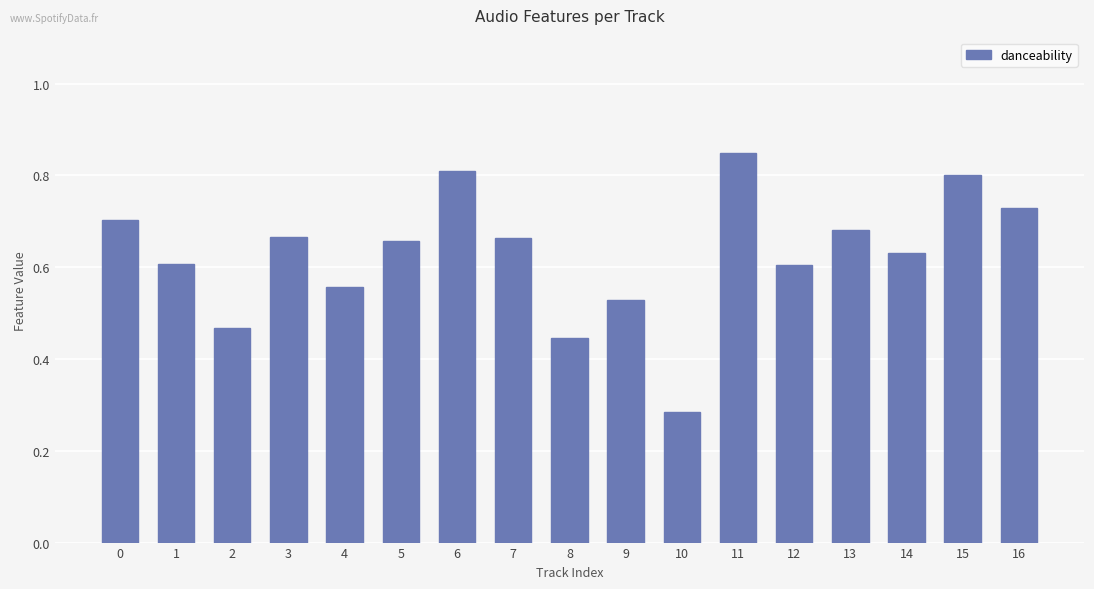

How many values are between 0 and 1?

17